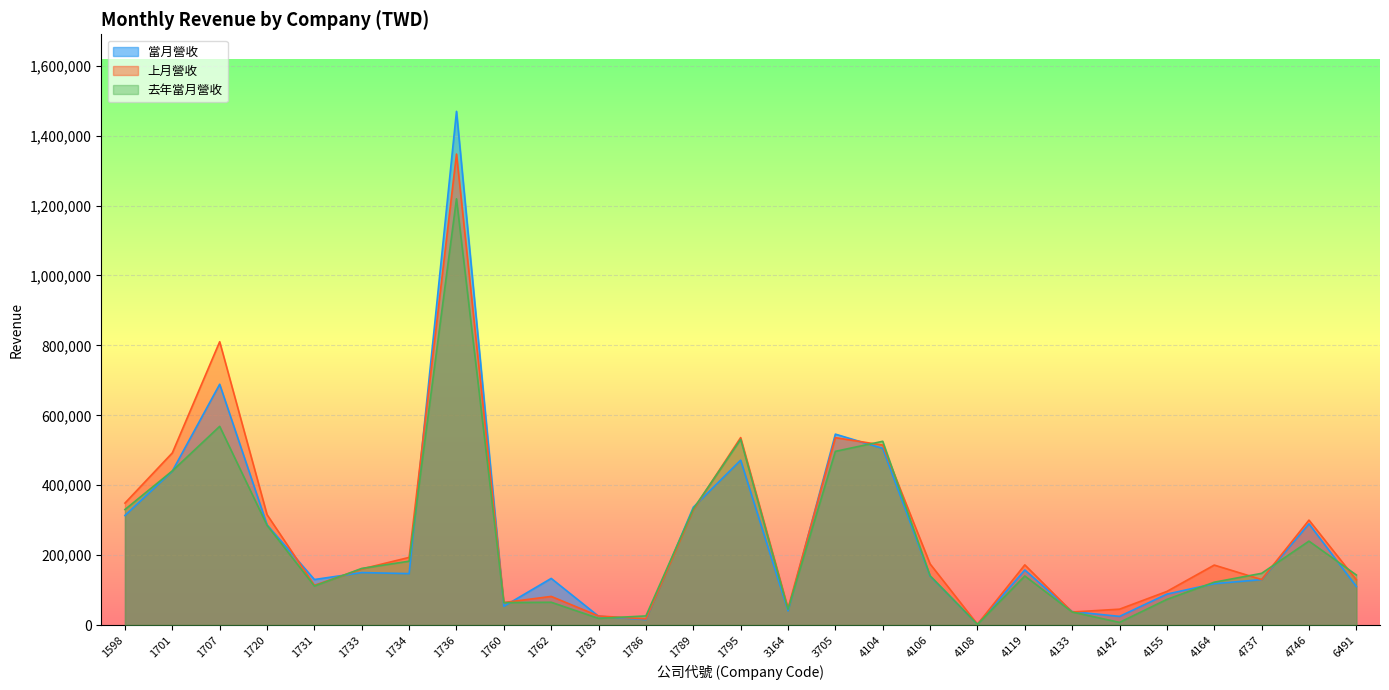

How many interior local valleys does the 去年當月營收 series have?

6